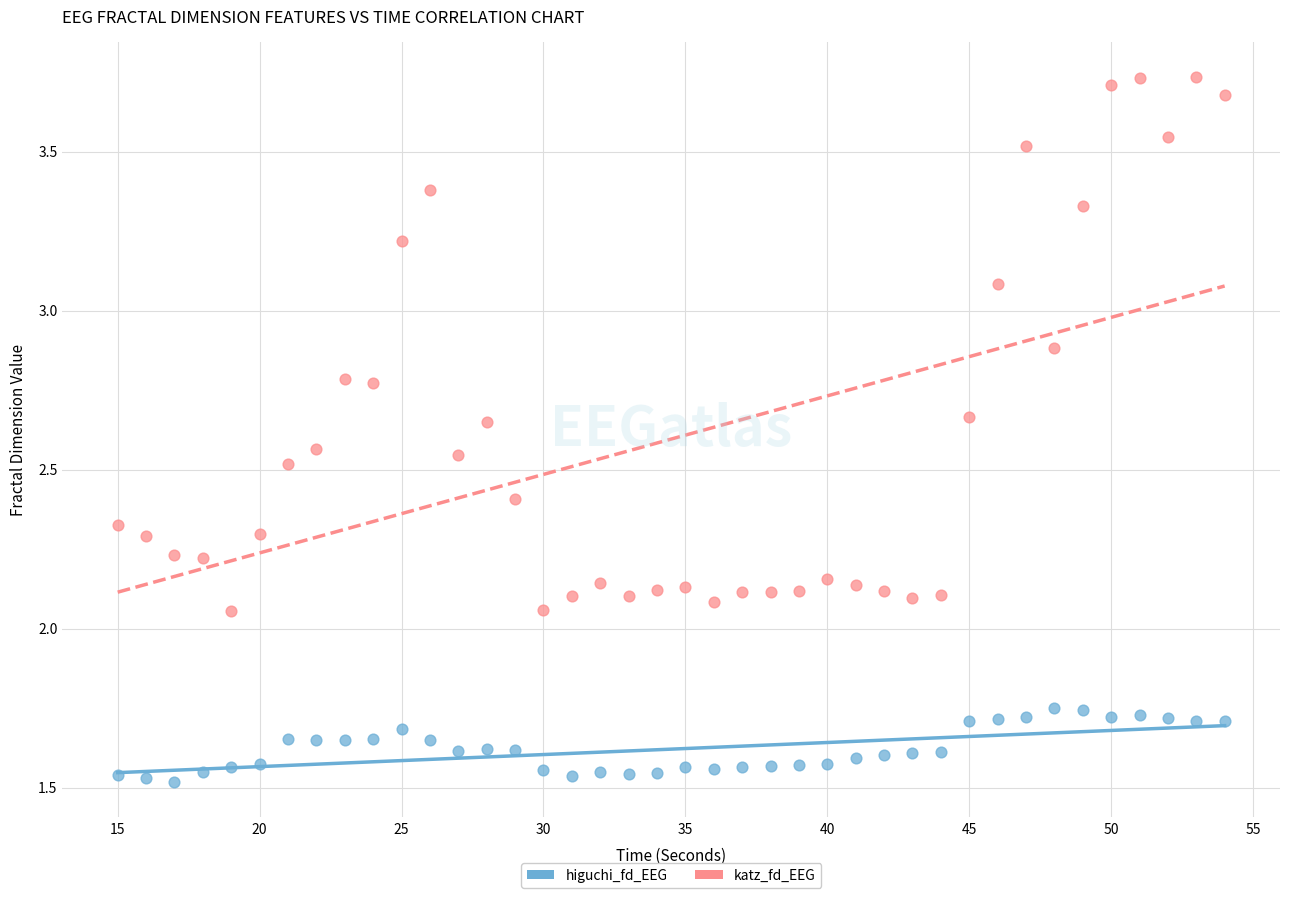

Across all data points, what is the range of X values (max minus min)?

39.0